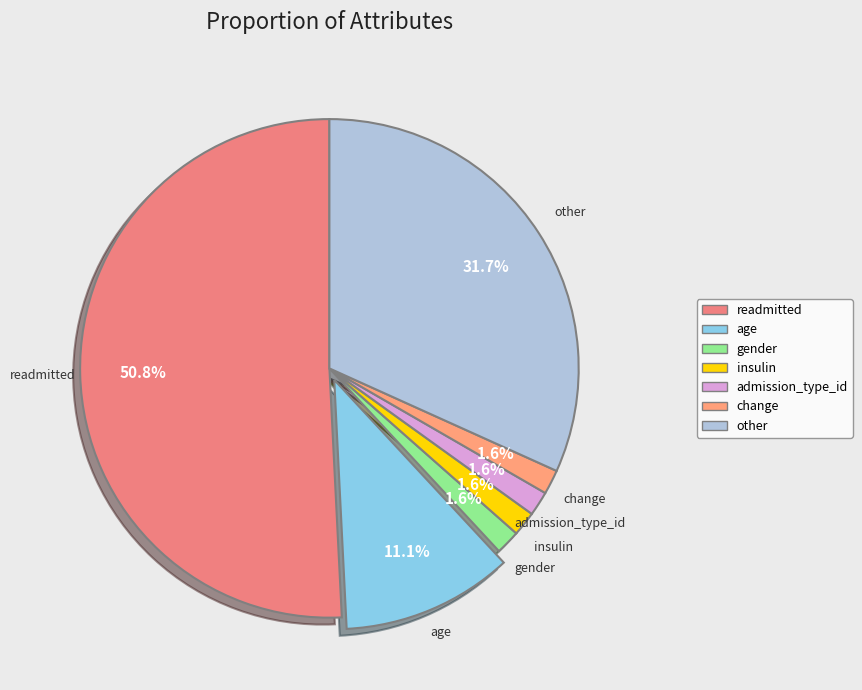

Count the number of slices in the pie.

7